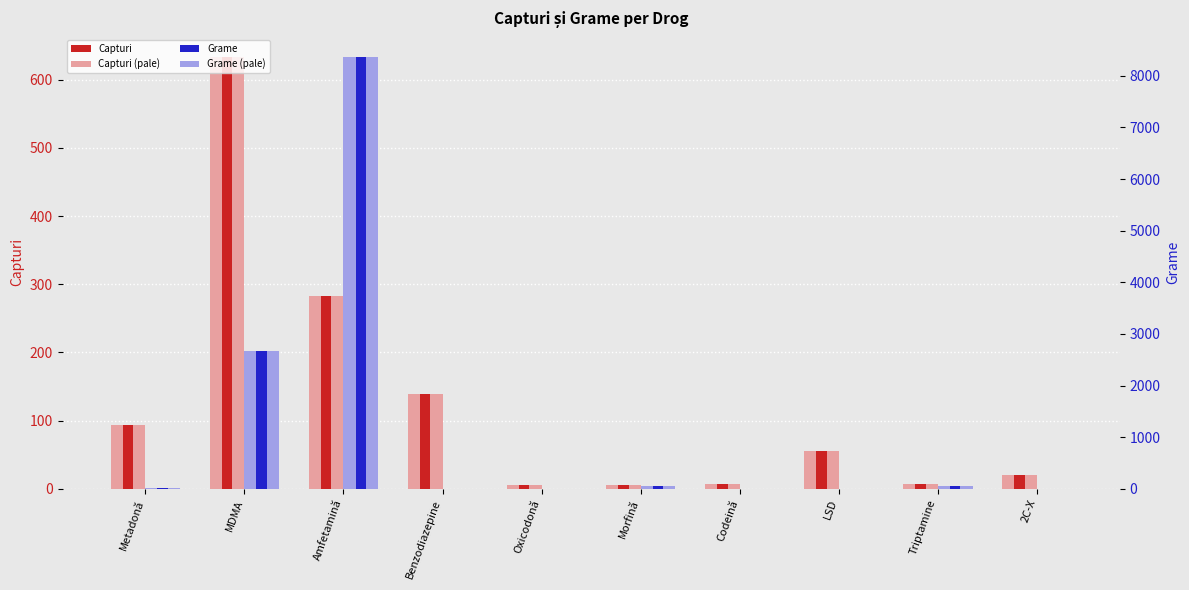

What is the value of the Capturi bar at the 1st from the left?

93.0